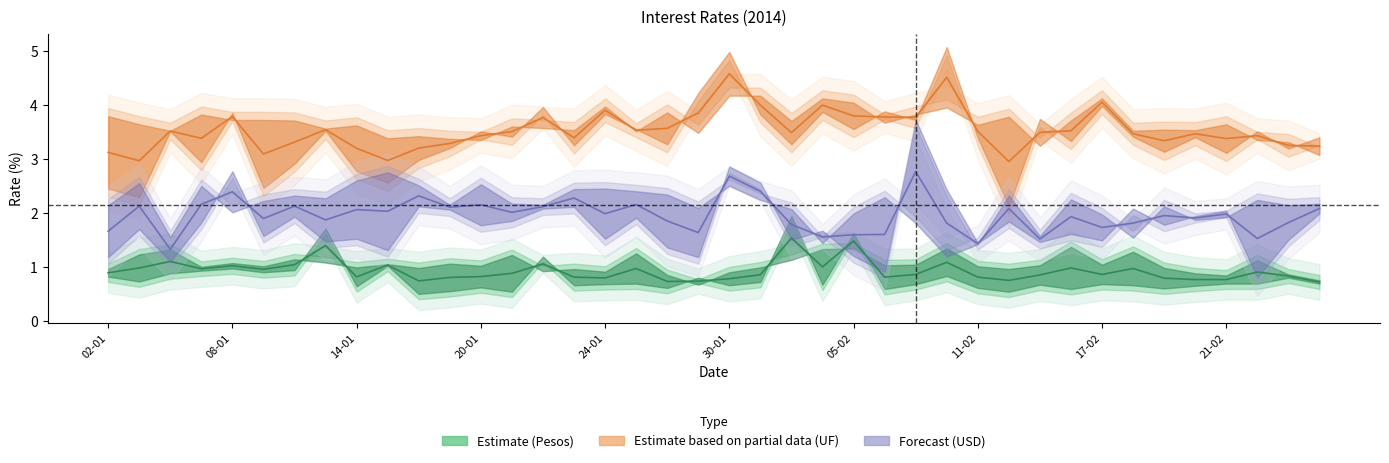

True or false: 30 a 89 días, reajustable en UF and 30 a 89 días, US$ cross at least once.

False